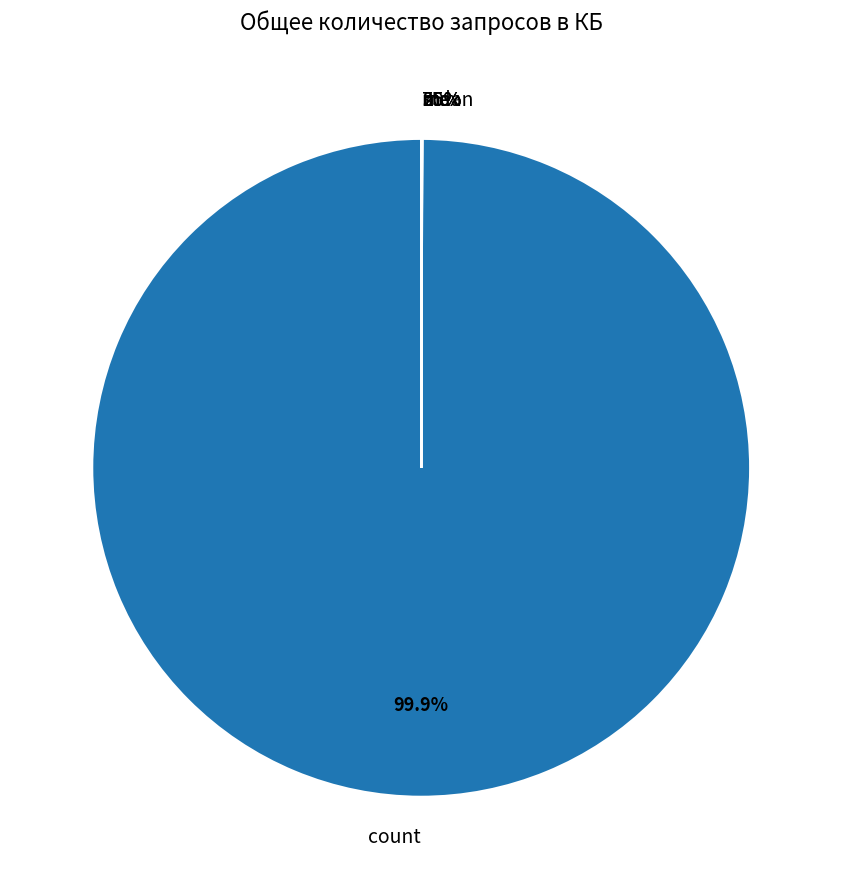

Count the number of slices in the pie.

8